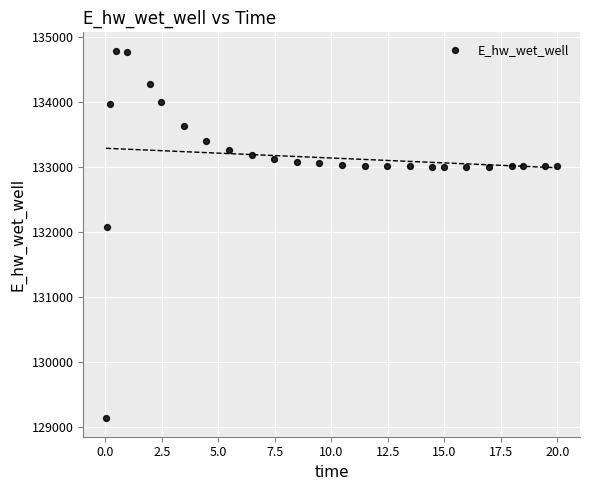

What Y value in the scatter plot is closest to 131964?

132087.9